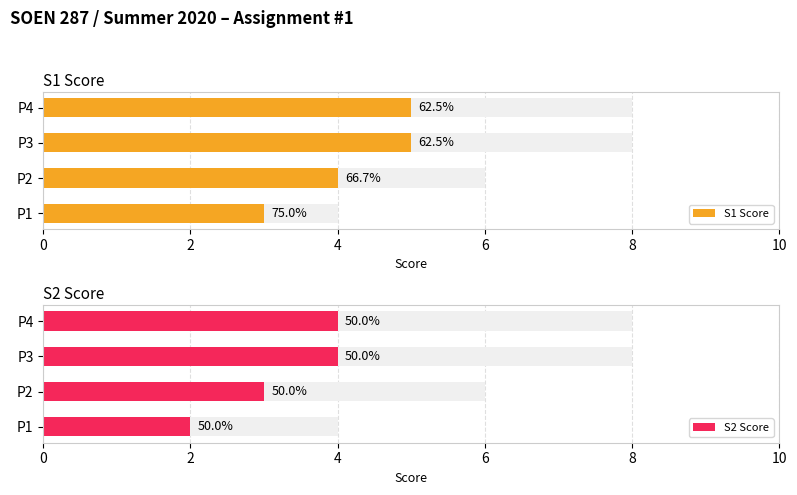

Which has a higher value, P1 or P2?

P2